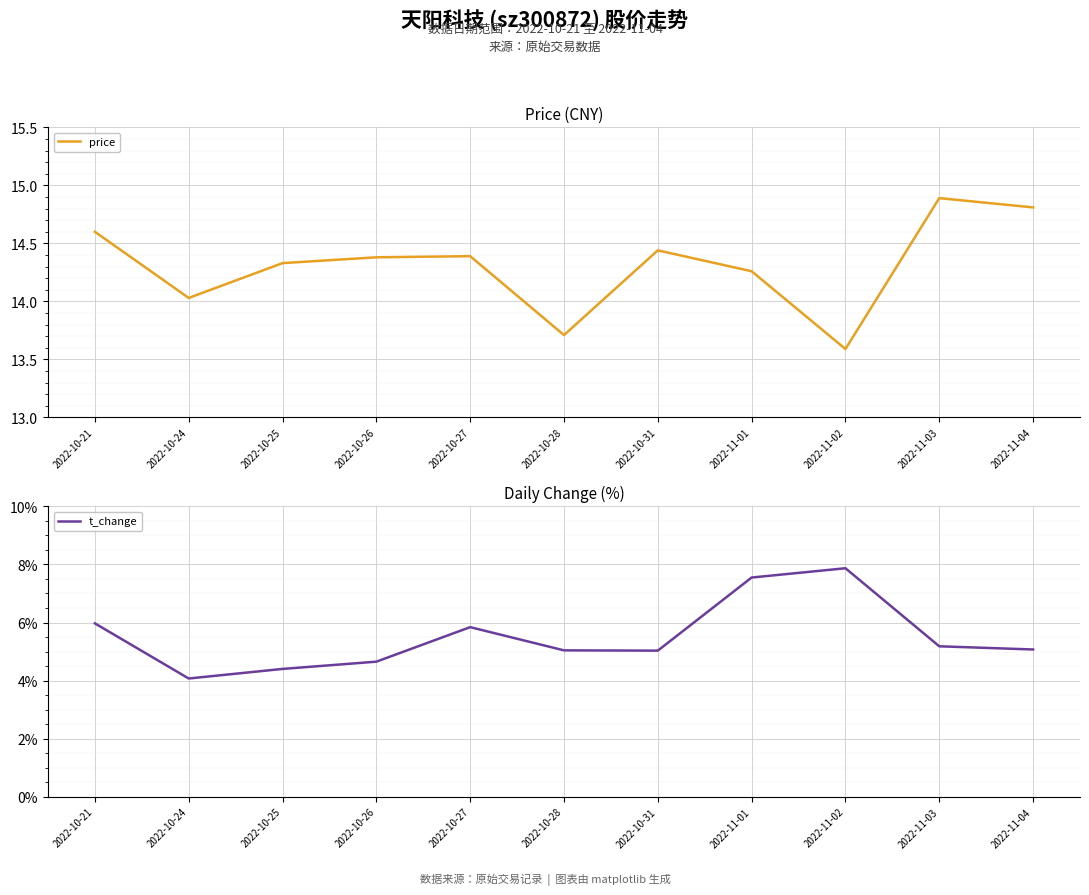

What is the label of the 1st point from the left?

2022-10-21